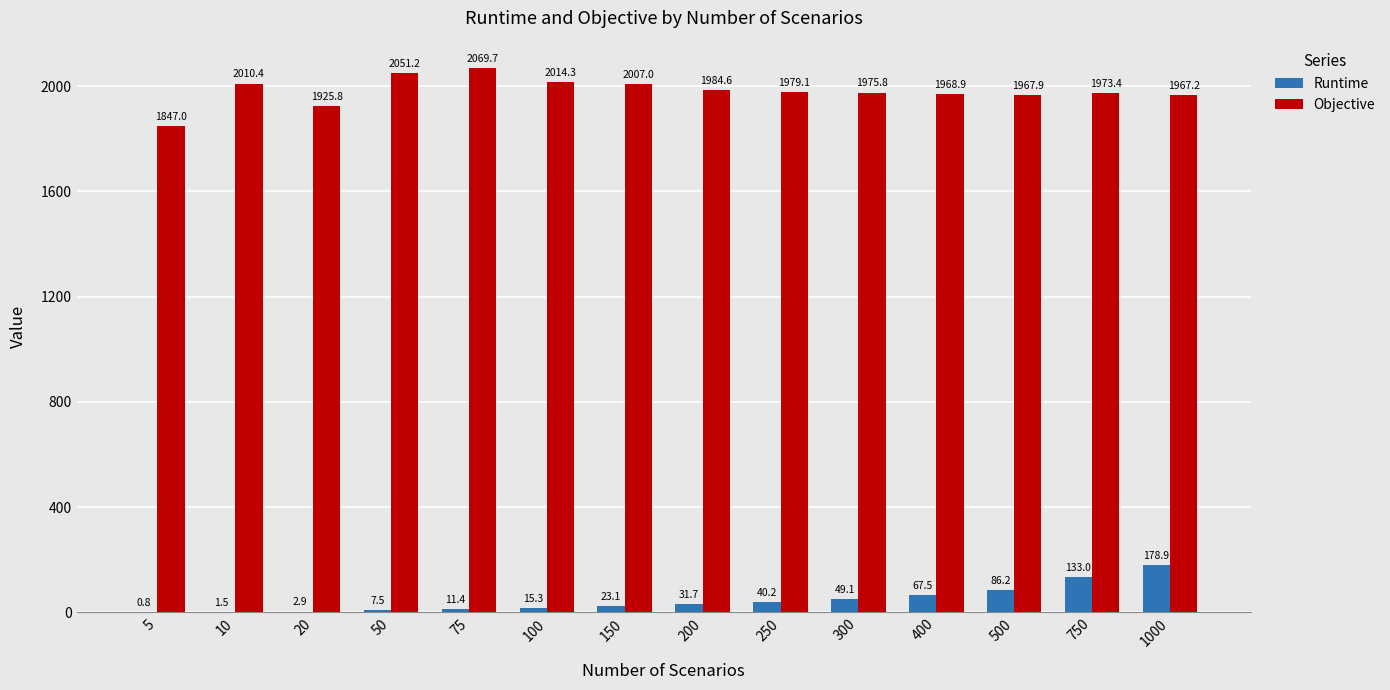

Is it true that Runtime equals 86.2 at 500?

True